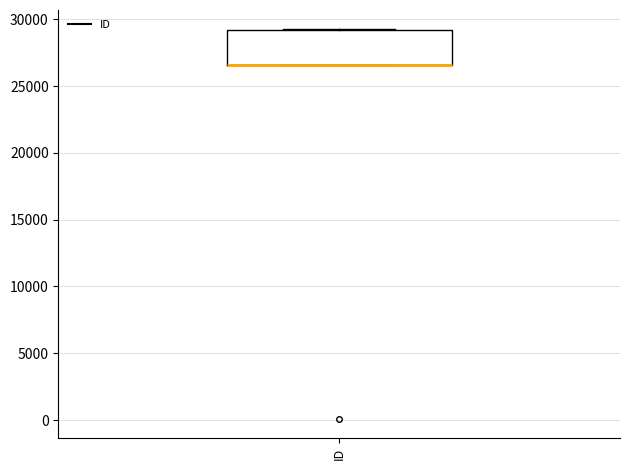

Where is the lower edge of the box for ID on the y-axis? The values are not printed on the chart, so give them approximately, as read against the axis.

26500